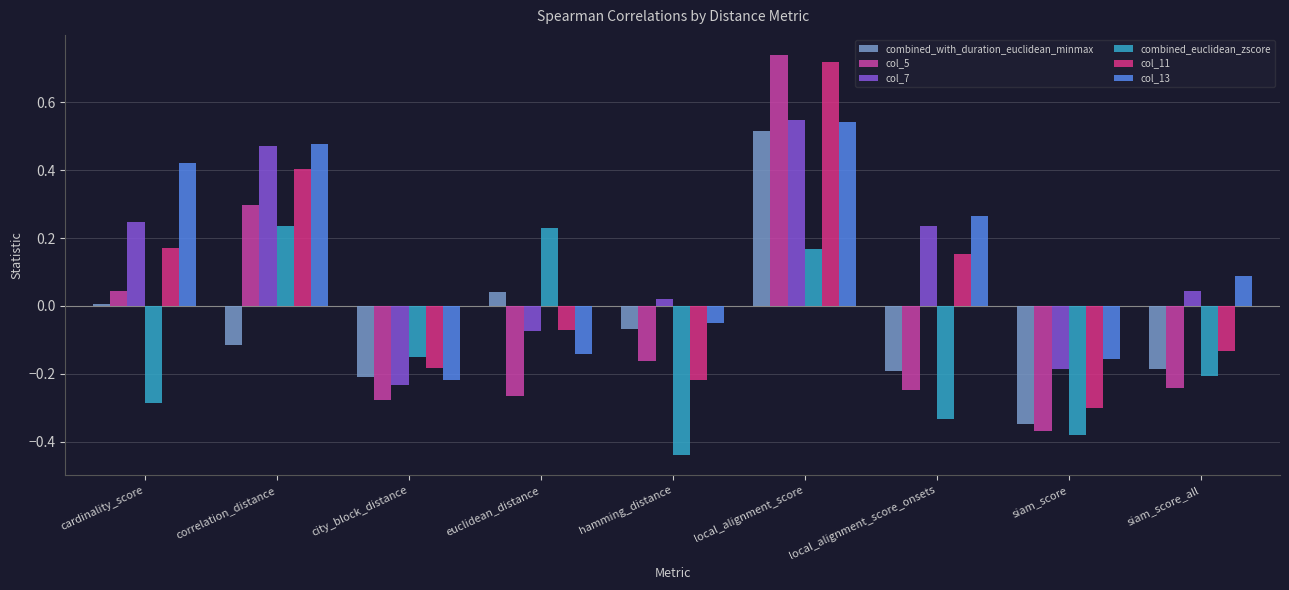

At how many categories does at least one series exceed 0?

7